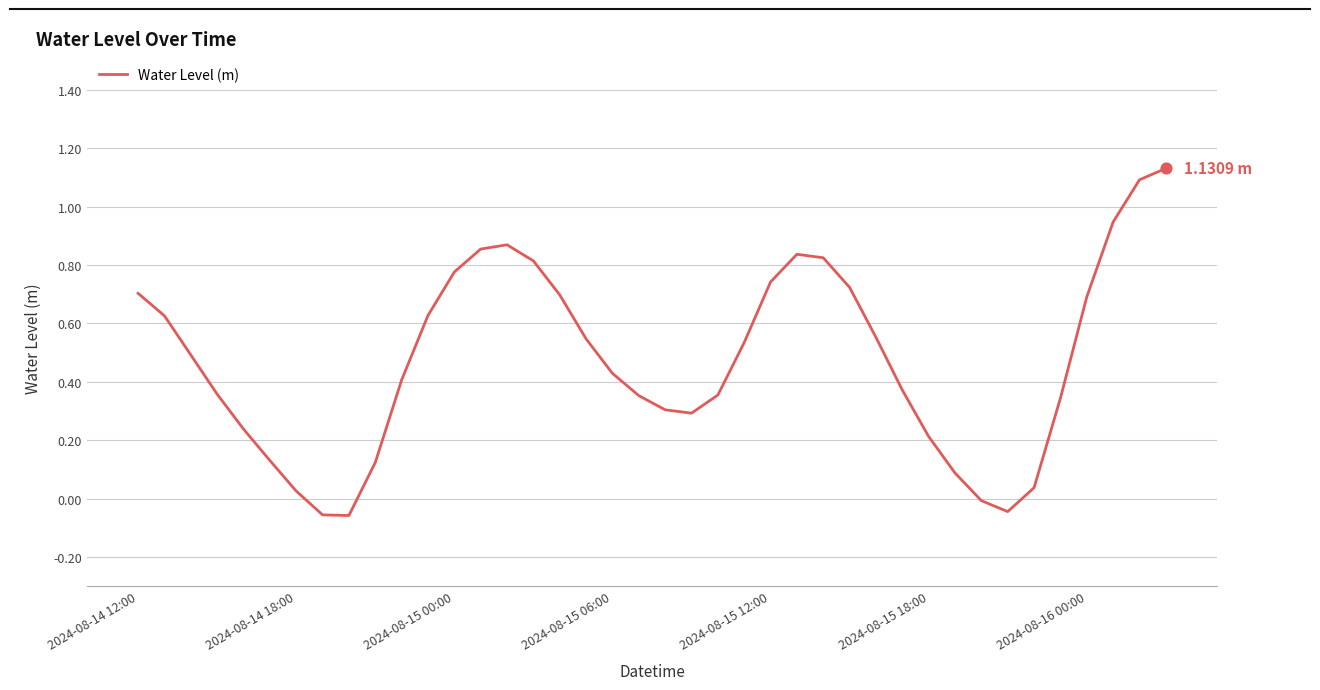

What is the difference between the maximum and minimum values?

1.2